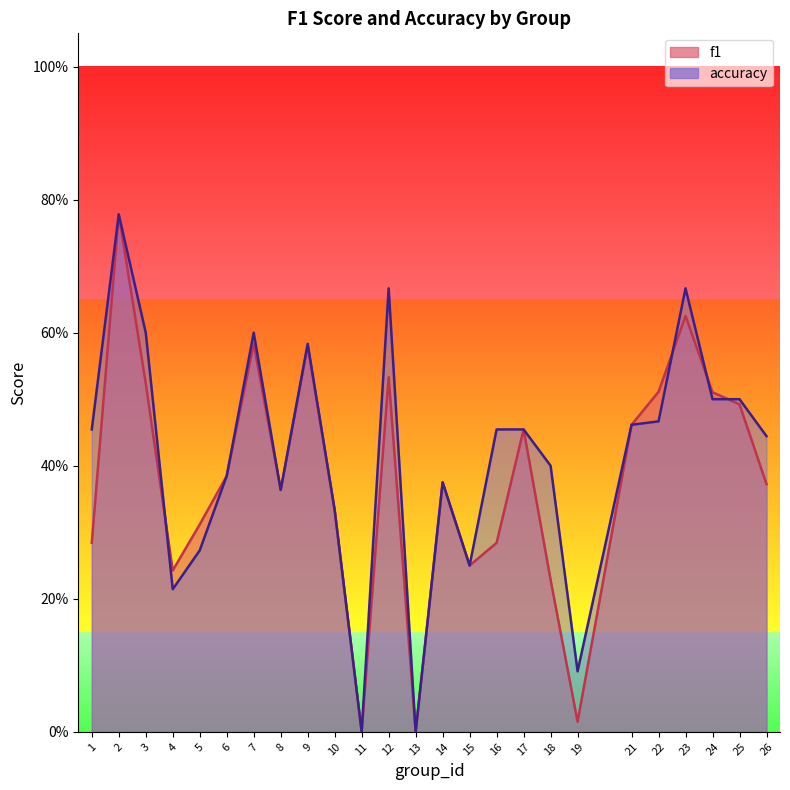

What is the difference between the maximum and minimum values in the accuracy series?

0.8